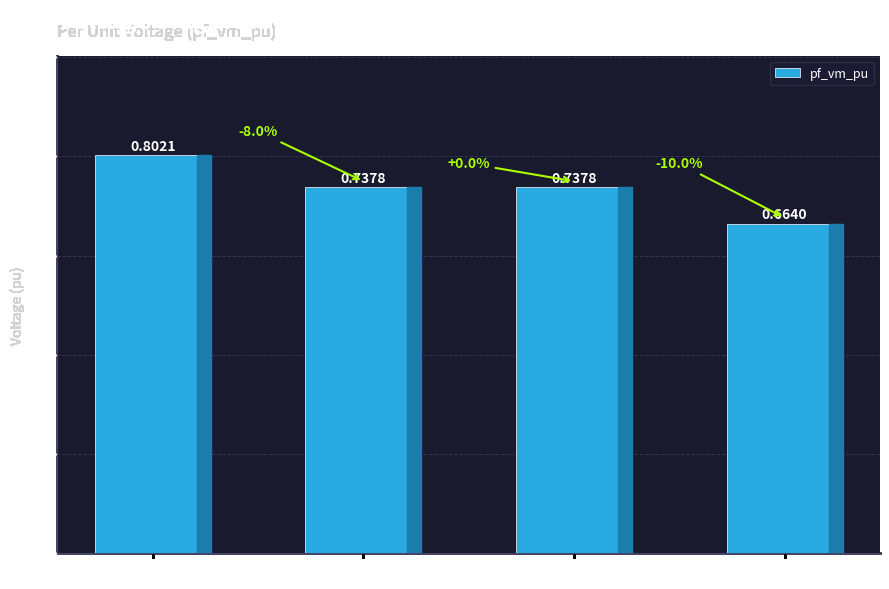

Between Bus_0 and Bus_2, which is larger?

Bus_0